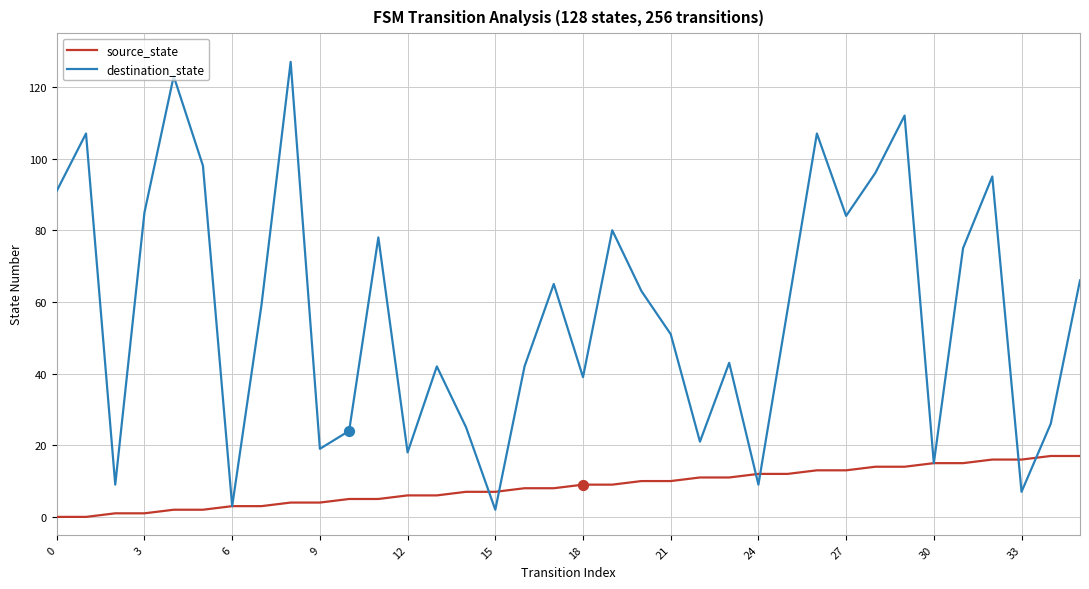

Which series has the largest total across all categories?

destination_state